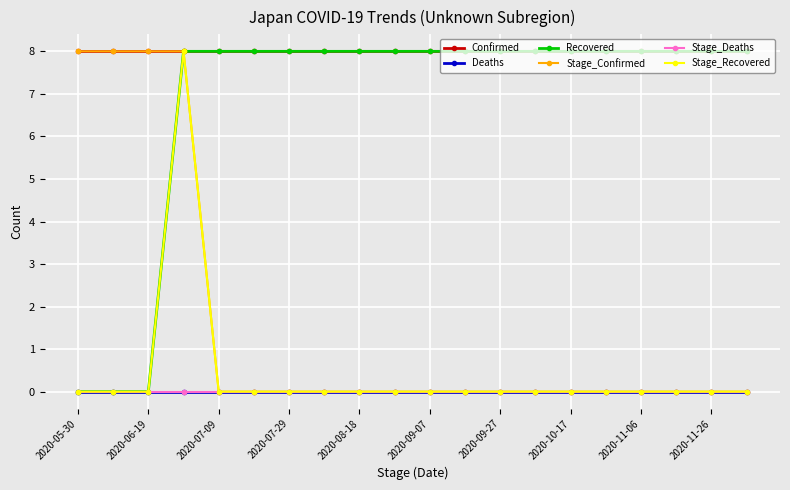

Does the chart have visible grid lines?

Yes